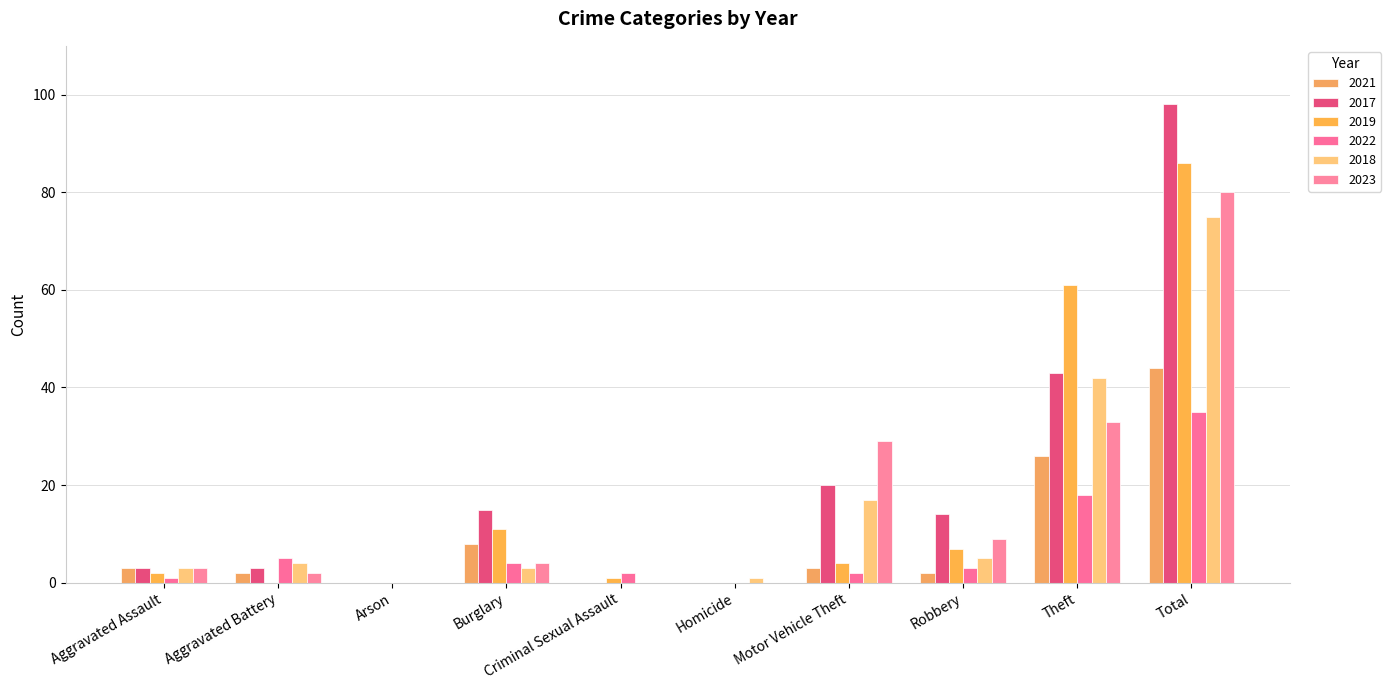

What is the spread (max minus min) of values at Robbery?

12